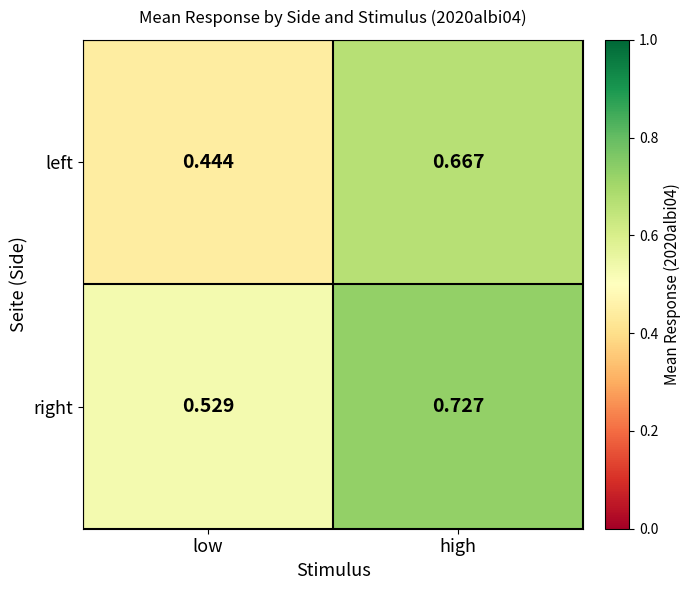

At which label does right reach its minimum?

low